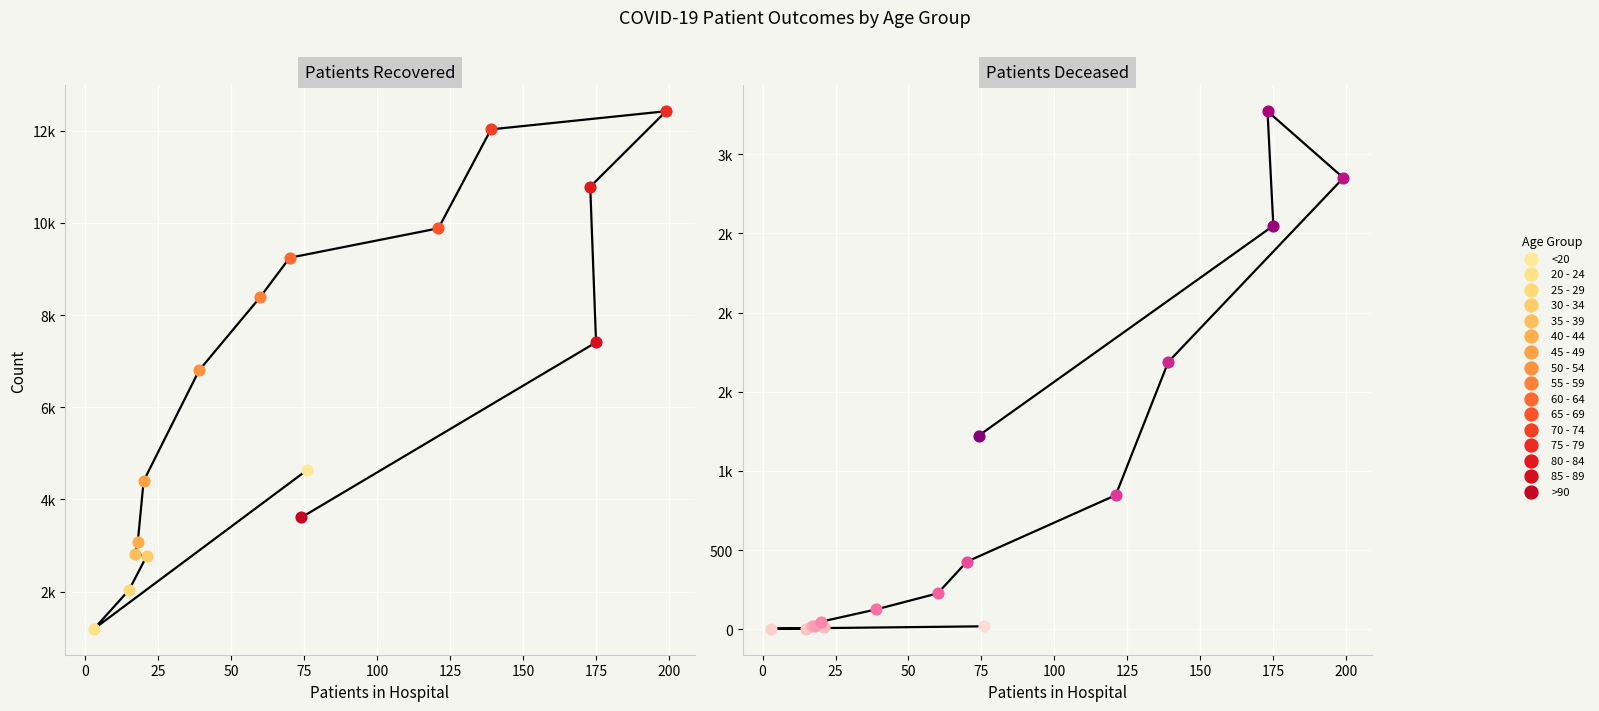

Which series has the largest total across all categories?

patients_recovered